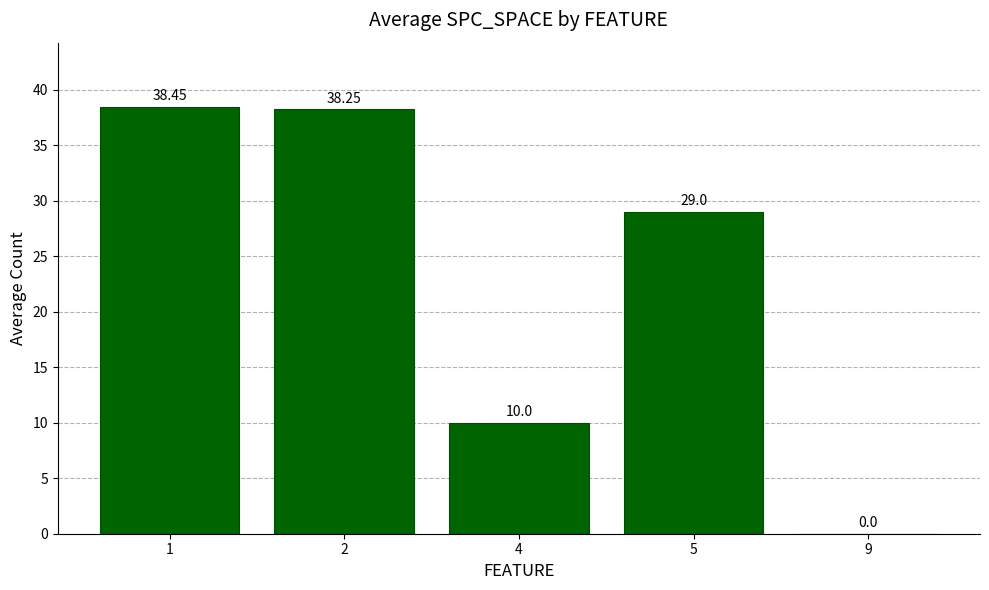

What is the ratio of the value at 5 to the value at 2?

0.8